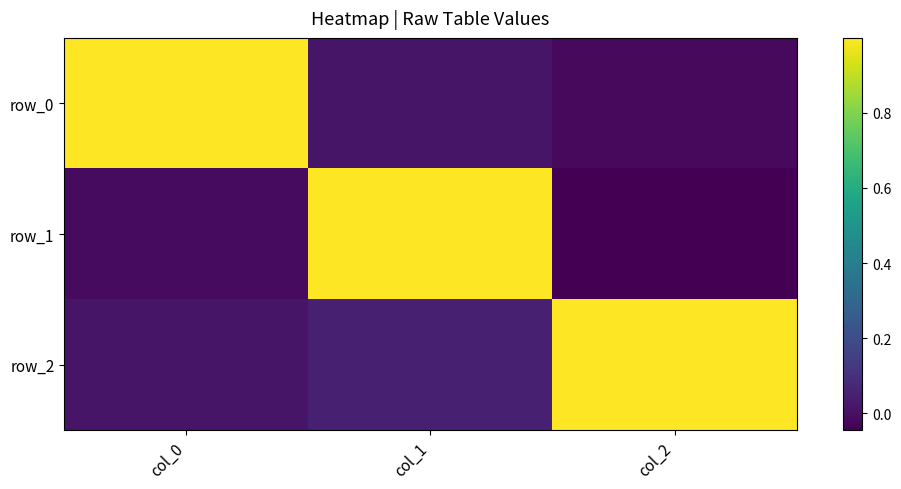

Reading left to right, what are all the values shown in this chart?

row_0: col_0=1.0	col_1=0.0	col_2=-0.0
row_1: col_0=-0.0	col_1=1.0	col_2=-0.0
row_2: col_0=0.0	col_1=0.0	col_2=1.0